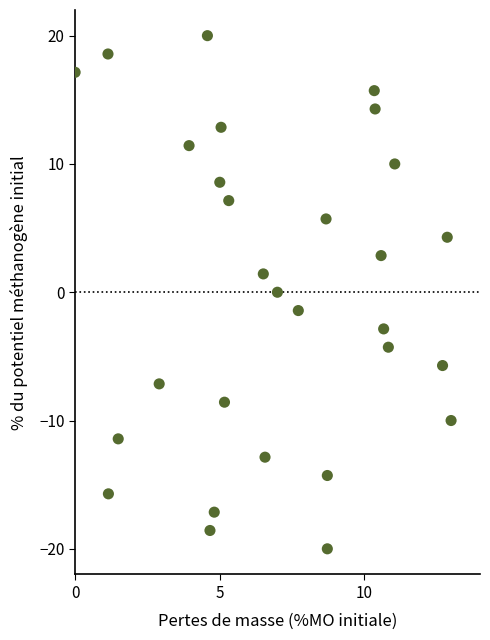

What is the range of Y values (max minus min)?

40.0